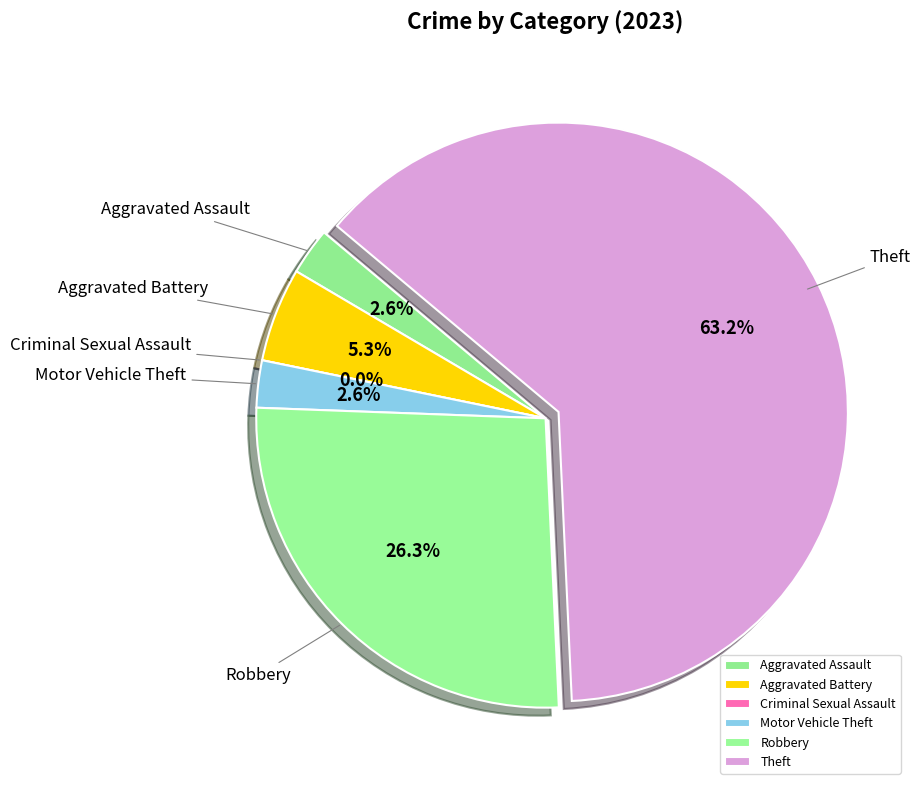

Which category has the smallest portion of the pie?

Criminal Sexual Assault